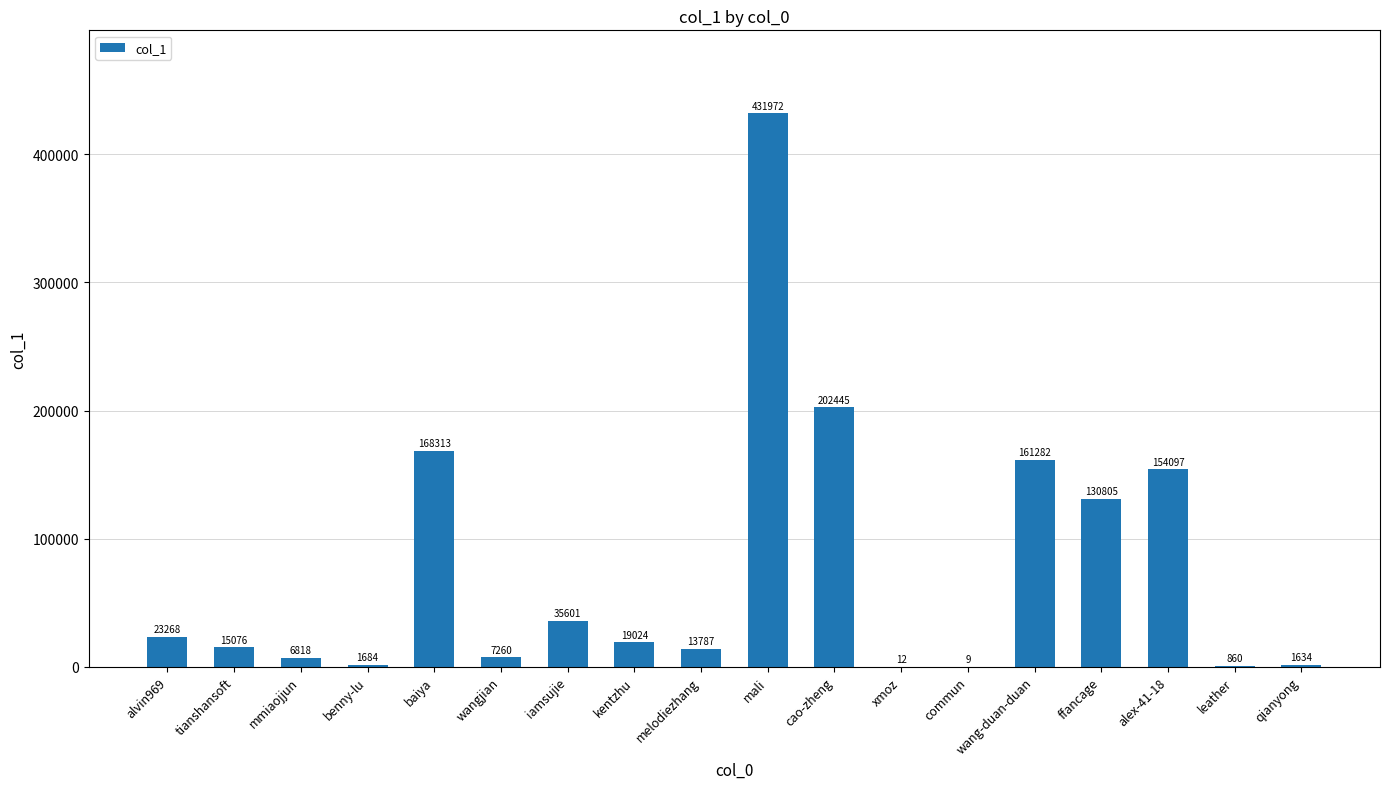

Reading left to right, what are all the values shown in this chart?

alvin969=23268	tianshansoft=15076	mmiaojjun=6818	benny-lu=1684	baiya=168313	wangjian=7260	iamsujie=35601	kentzhu=19024	melodiezhang=13787	mali=431972	cao-zheng=202445	xmoz=12	commun=9	wang-duan-duan=161282	ffancage=130805	alex-41-18=154097	leather=860	qianyong=1634